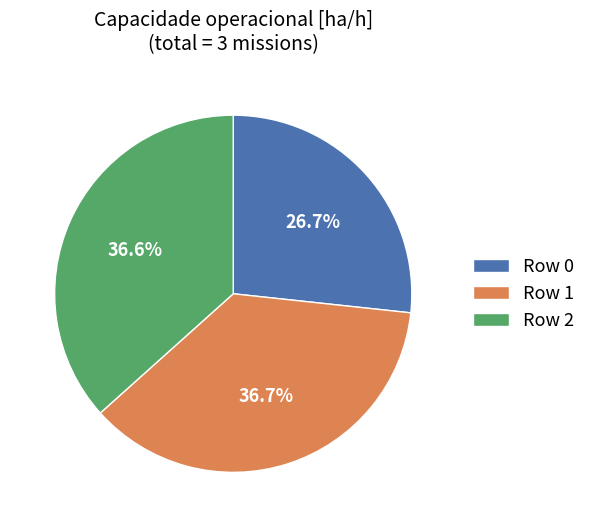

What percentage is the Row 1 slice, to the nearest percent?

37%